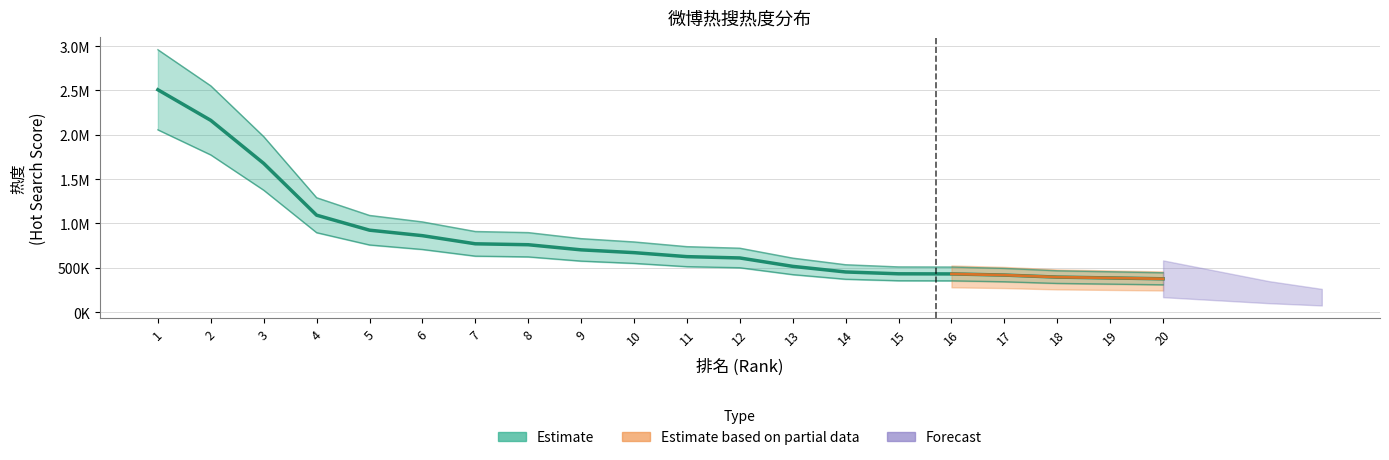

Does the chart display data point markers on the line(s)?

No